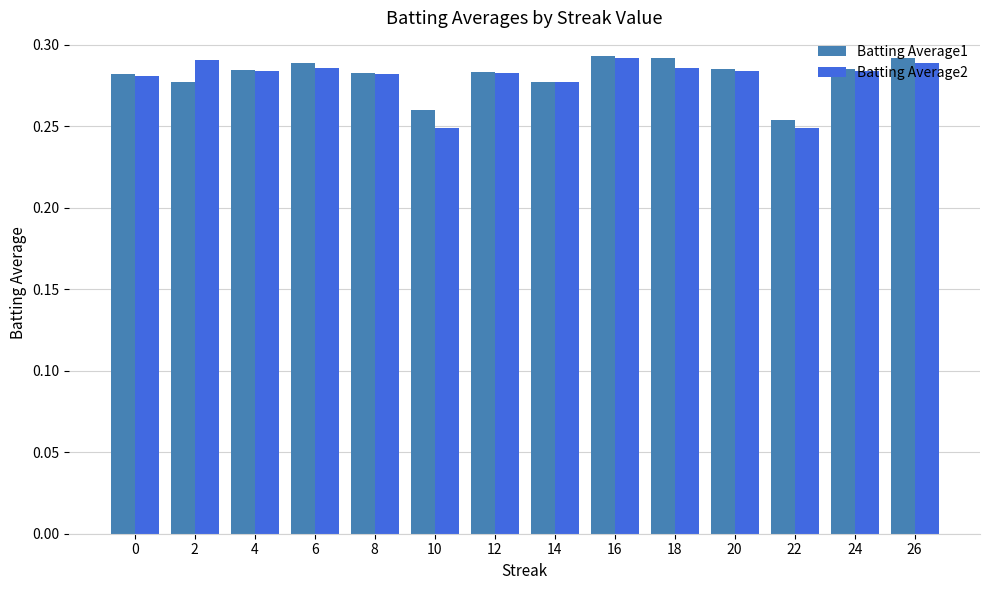

Which series has the widest spread of values?

Batting Average2